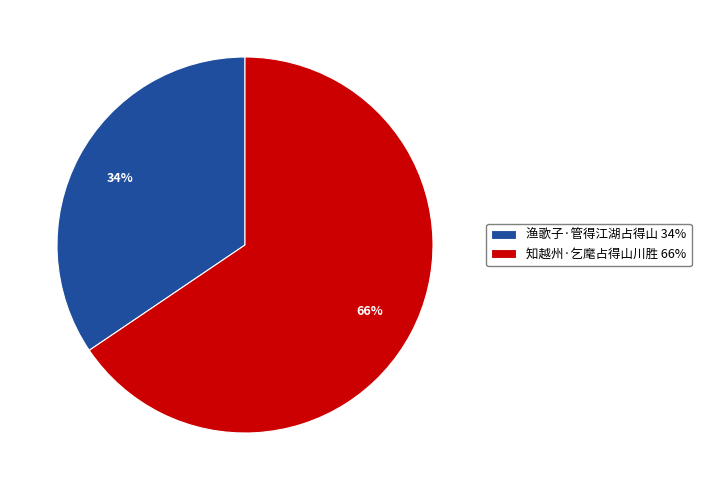

To the nearest percent, what percentage of the pie is 渔歌子·管得江湖占得山?

34%